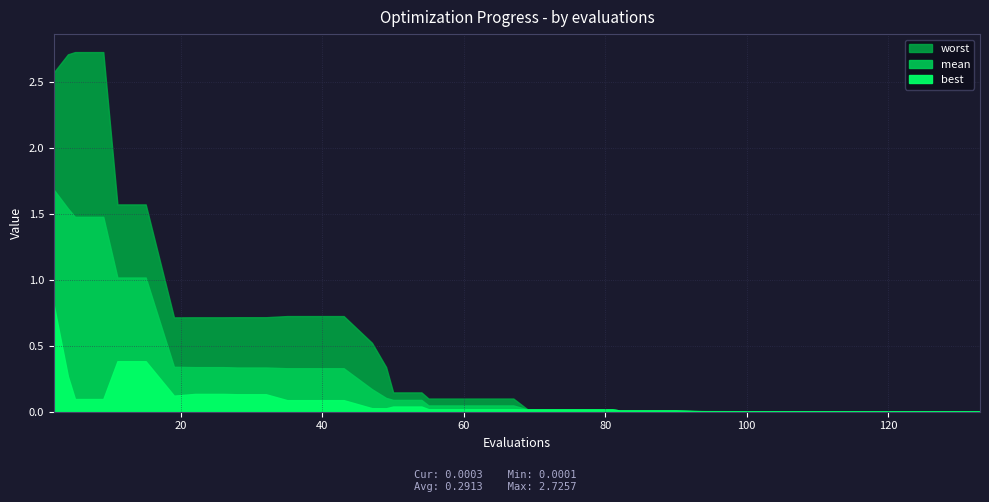

True or false: mean has a value of 0.1 at 49.

True